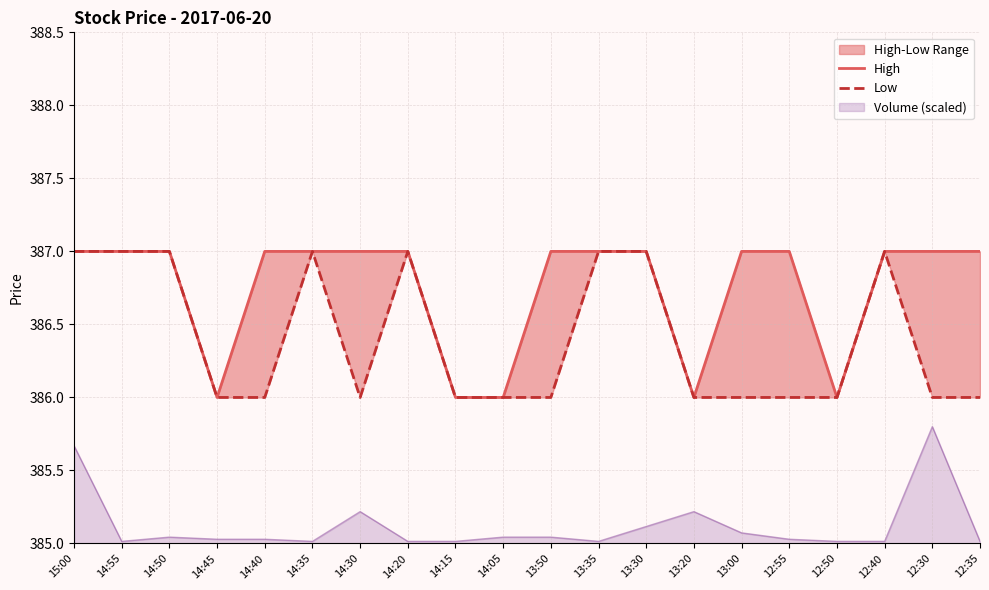

What is the sum of all Low values?

7728